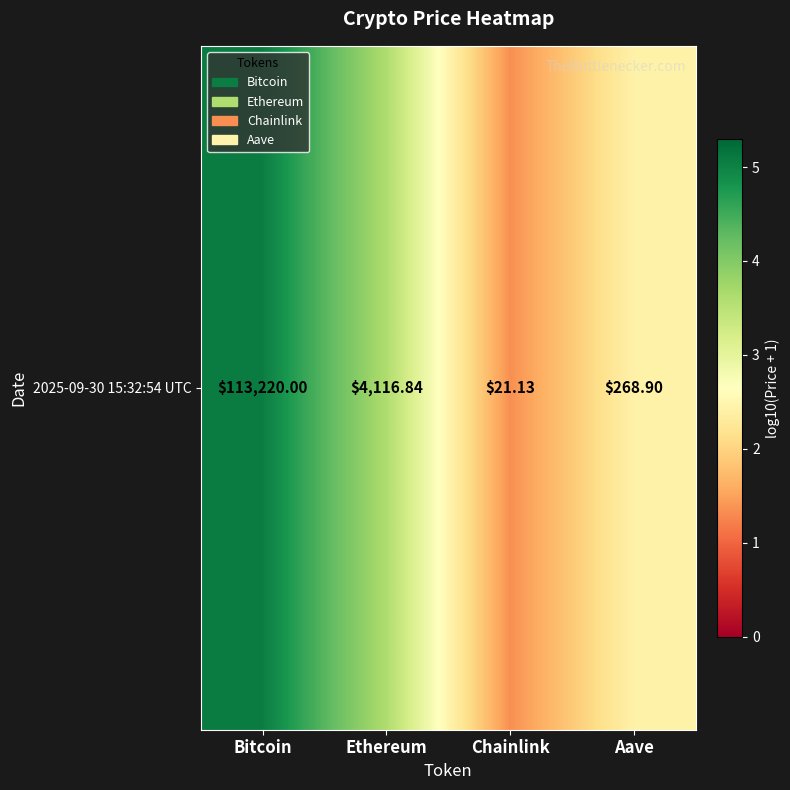

What is the difference between the values at Aave and Chainlink?

1.1